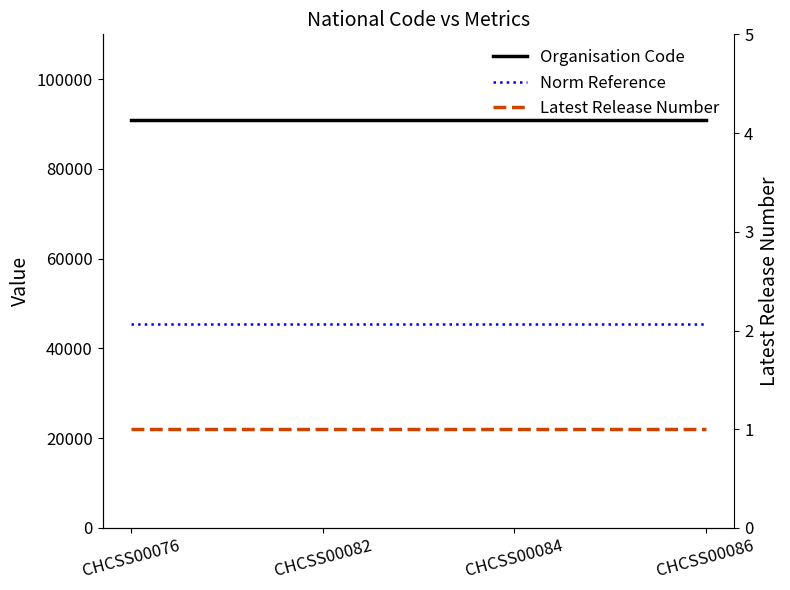

What are all the series names shown in the legend?

Organisation Code, Norm Reference, Latest Release Number